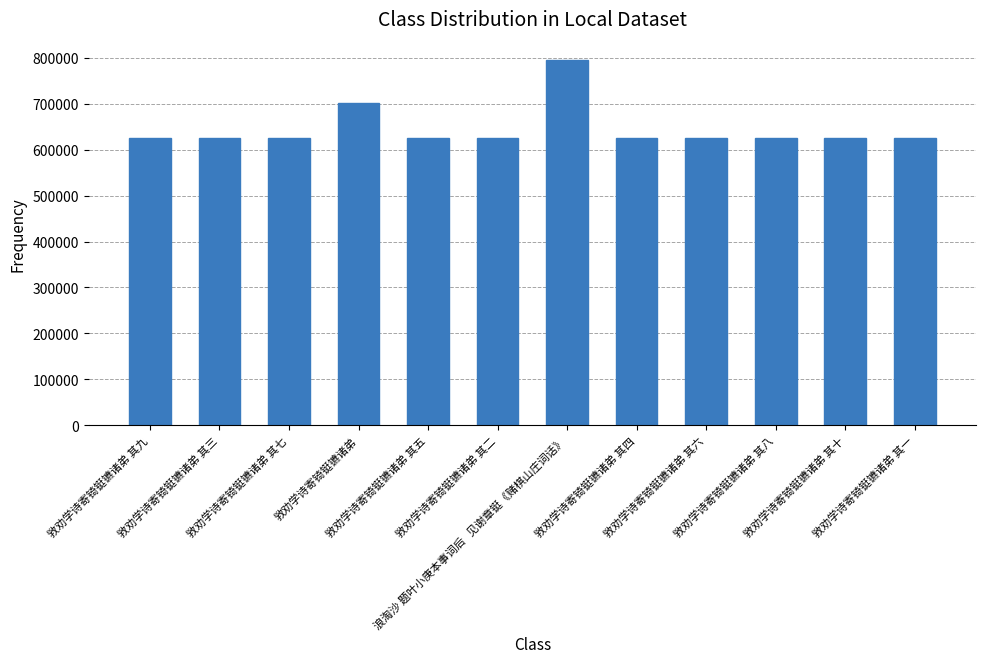

What is the smallest value displayed?

625234